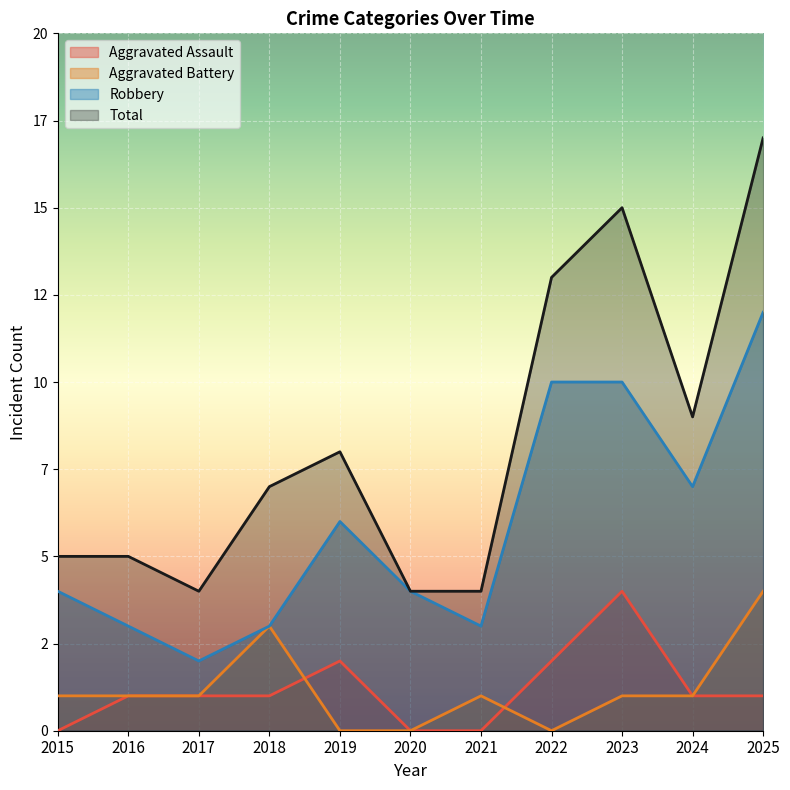

What is the sum of all Total values?

91